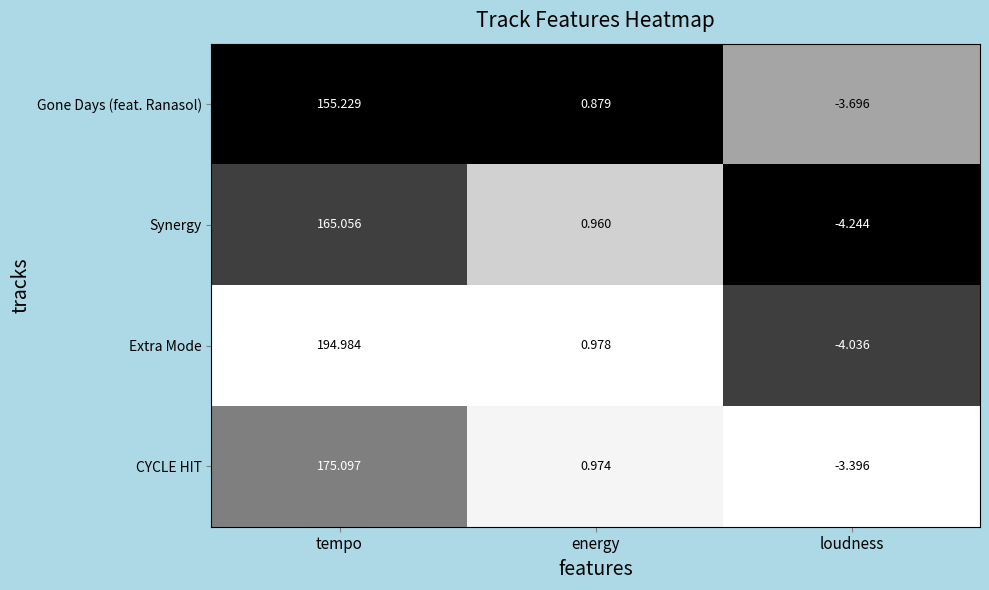

At which label does CYCLE HIT first exceed 0?

tempo